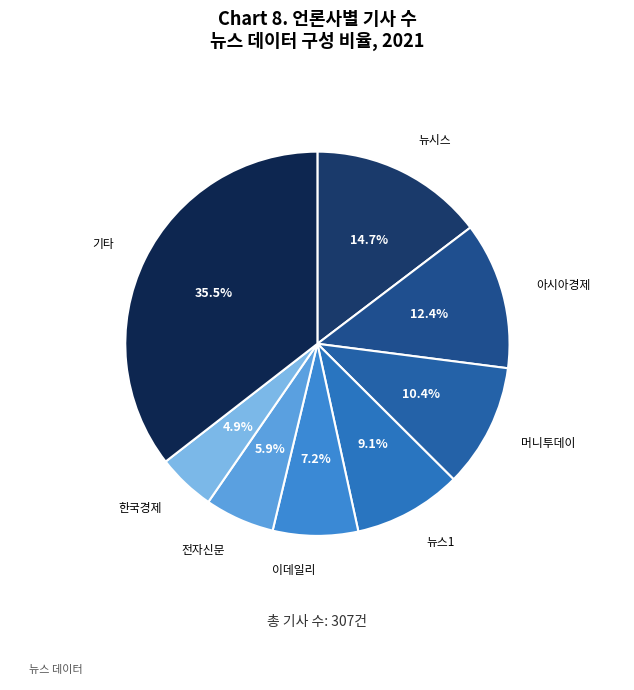

Does 기타 account for over 50% of the chart?

No